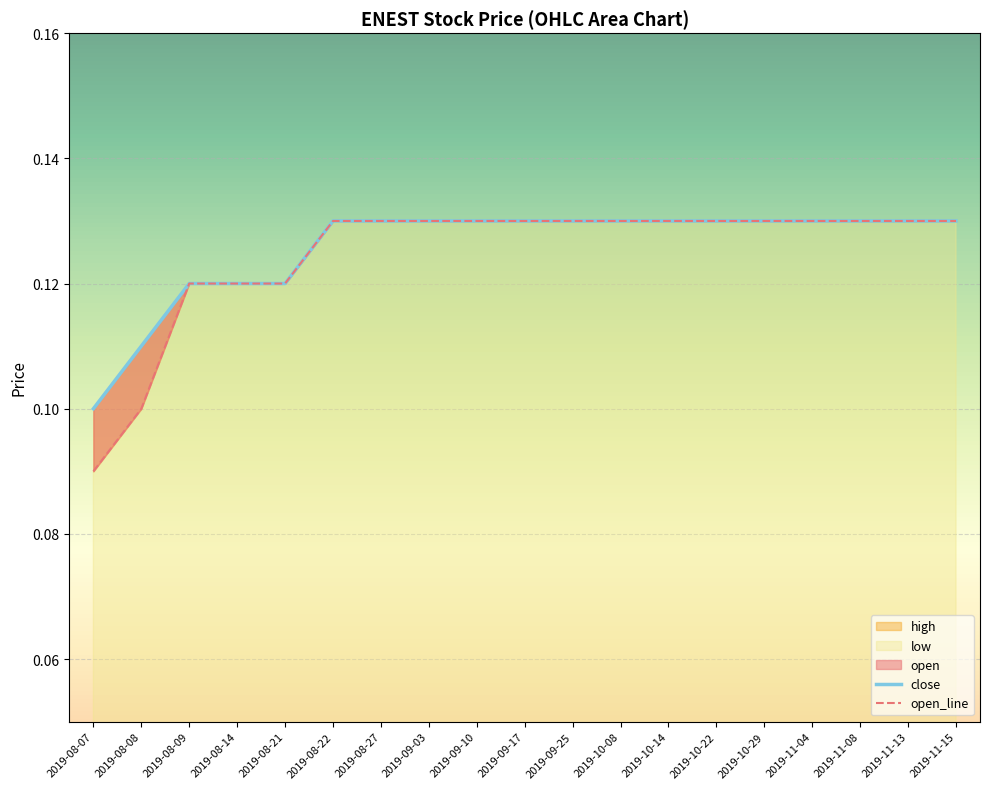

At how many categories does at least one series exceed 0?

19